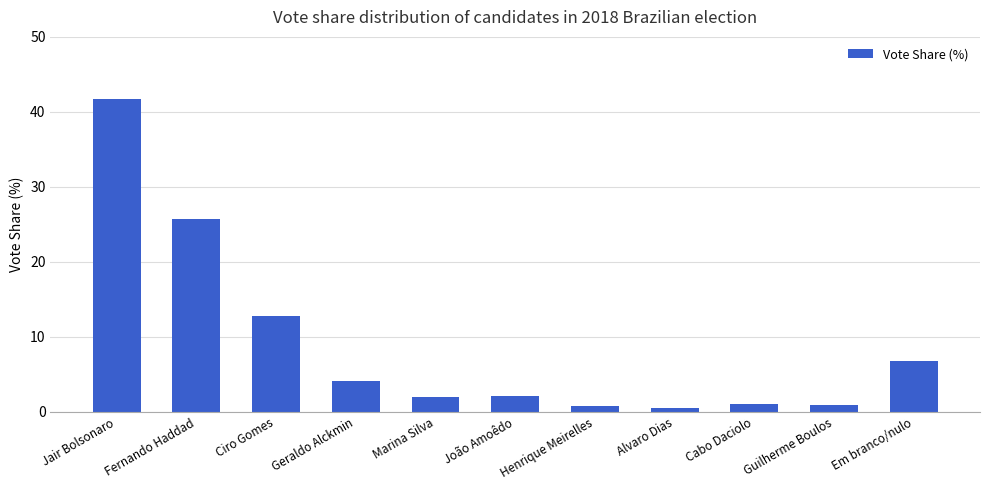

Between Marina Silva and Cabo Daciolo, which is larger?

Marina Silva